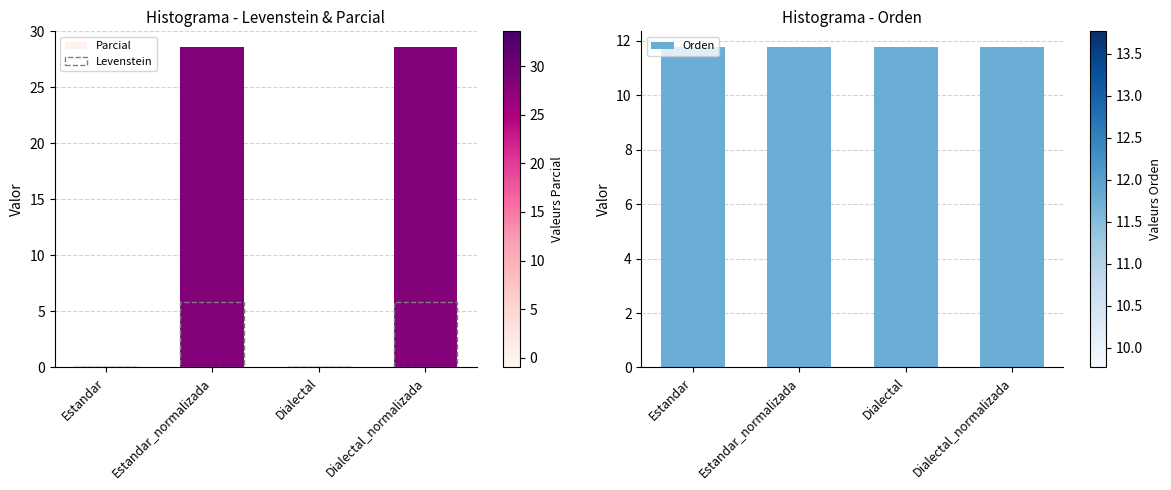

Reading right to left, what are all the values shown in this chart?

Parcial: 28.6	0.0	28.6	0.0
Levenstein: 5.9	0.0	5.9	0.0
Orden: 11.8	11.8	11.8	11.8